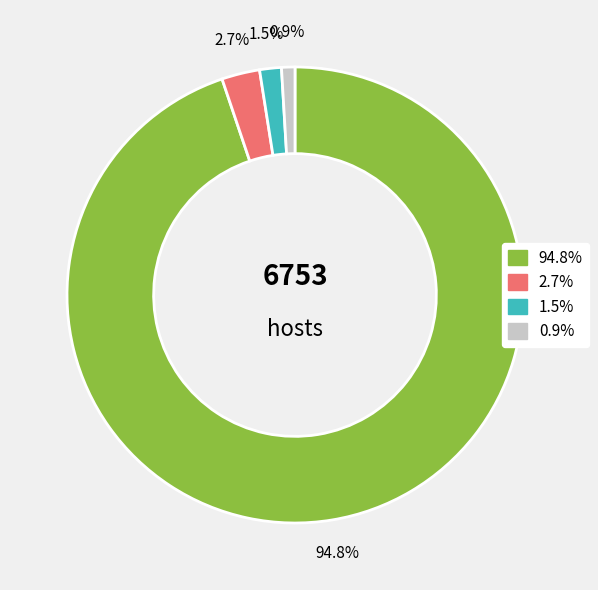

To the nearest percent, what is the average slice percentage?

25%